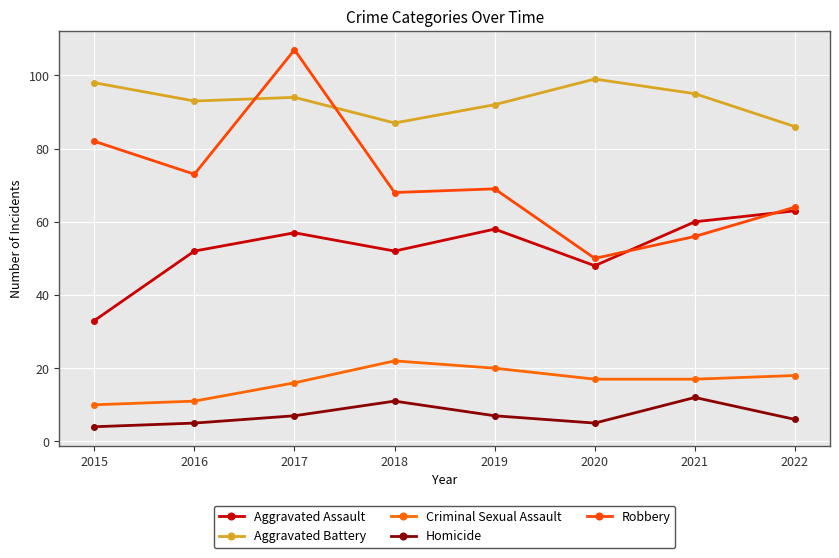

What is the value of the Aggravated Assault point at the 6th from the left?

48